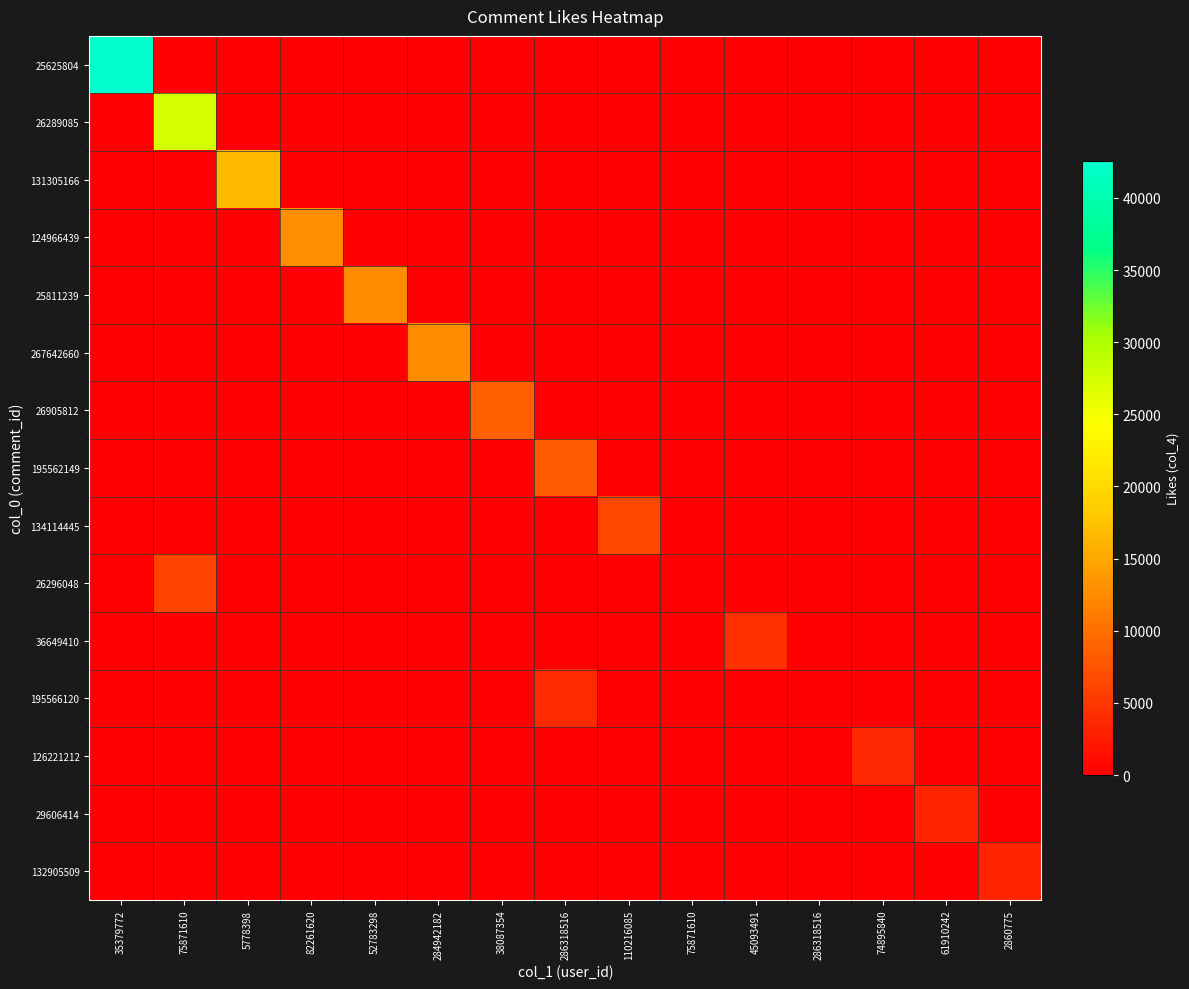

Reading right to left, extract all data points from this chart.

25625804: 2860775=0	61910242=0	74895840=0	286318516=0	45093491=0	75871610=0	110216085=0	286318516=0	38087354=0	284942182=0	52783298=0	82261620=0	5778398=0	75871610=0	35379772=42570
26289085: 2860775=0	61910242=0	74895840=0	286318516=0	45093491=0	75871610=0	110216085=0	286318516=0	38087354=0	284942182=0	52783298=0	82261620=0	5778398=0	75871610=27352	35379772=0
131305166: 2860775=0	61910242=0	74895840=0	286318516=0	45093491=0	75871610=0	110216085=0	286318516=0	38087354=0	284942182=0	52783298=0	82261620=0	5778398=16531	75871610=0	35379772=0
124966439: 2860775=0	61910242=0	74895840=0	286318516=0	45093491=0	75871610=0	110216085=0	286318516=0	38087354=0	284942182=0	52783298=0	82261620=12737	5778398=0	75871610=0	35379772=0
25811239: 2860775=0	61910242=0	74895840=0	286318516=0	45093491=0	75871610=0	110216085=0	286318516=0	38087354=0	284942182=0	52783298=12628	82261620=0	5778398=0	75871610=0	35379772=0
267642660: 2860775=0	61910242=0	74895840=0	286318516=0	45093491=0	75871610=0	110216085=0	286318516=0	38087354=0	284942182=12517	52783298=0	82261620=0	5778398=0	75871610=0	35379772=0
26905812: 2860775=0	61910242=0	74895840=0	286318516=0	45093491=0	75871610=0	110216085=0	286318516=0	38087354=8523	284942182=0	52783298=0	82261620=0	5778398=0	75871610=0	35379772=0
195562149: 2860775=0	61910242=0	74895840=0	286318516=0	45093491=0	75871610=0	110216085=0	286318516=8216	38087354=0	284942182=0	52783298=0	82261620=0	5778398=0	75871610=0	35379772=0
134114445: 2860775=0	61910242=0	74895840=0	286318516=0	45093491=0	75871610=0	110216085=6462	286318516=0	38087354=0	284942182=0	52783298=0	82261620=0	5778398=0	75871610=0	35379772=0
26296048: 2860775=0	61910242=0	74895840=0	286318516=0	45093491=0	75871610=0	110216085=0	286318516=0	38087354=0	284942182=0	52783298=0	82261620=0	5778398=0	75871610=6145	35379772=0
36649410: 2860775=0	61910242=0	74895840=0	286318516=0	45093491=4486	75871610=0	110216085=0	286318516=0	38087354=0	284942182=0	52783298=0	82261620=0	5778398=0	75871610=0	35379772=0
195566120: 2860775=0	61910242=0	74895840=0	286318516=0	45093491=0	75871610=0	110216085=0	286318516=3870	38087354=0	284942182=0	52783298=0	82261620=0	5778398=0	75871610=0	35379772=0
126221212: 2860775=0	61910242=0	74895840=3625	286318516=0	45093491=0	75871610=0	110216085=0	286318516=0	38087354=0	284942182=0	52783298=0	82261620=0	5778398=0	75871610=0	35379772=0
29606414: 2860775=0	61910242=3373	74895840=0	286318516=0	45093491=0	75871610=0	110216085=0	286318516=0	38087354=0	284942182=0	52783298=0	82261620=0	5778398=0	75871610=0	35379772=0
132905509: 2860775=3311	61910242=0	74895840=0	286318516=0	45093491=0	75871610=0	110216085=0	286318516=0	38087354=0	284942182=0	52783298=0	82261620=0	5778398=0	75871610=0	35379772=0